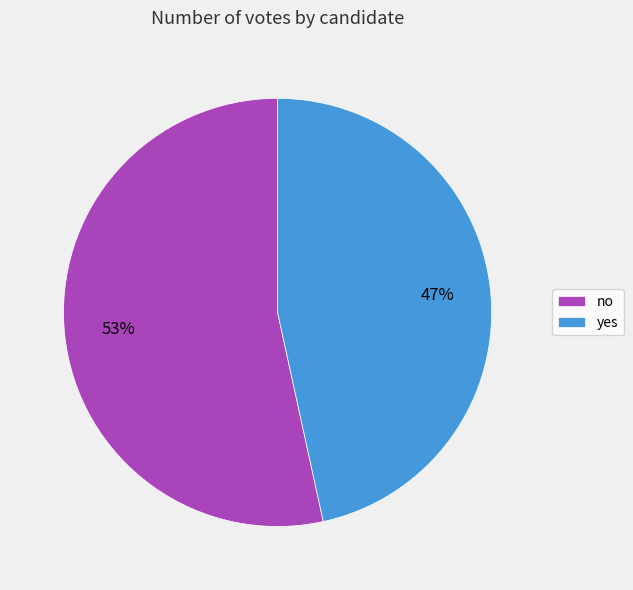

What is the smallest slice in the pie chart?

yes